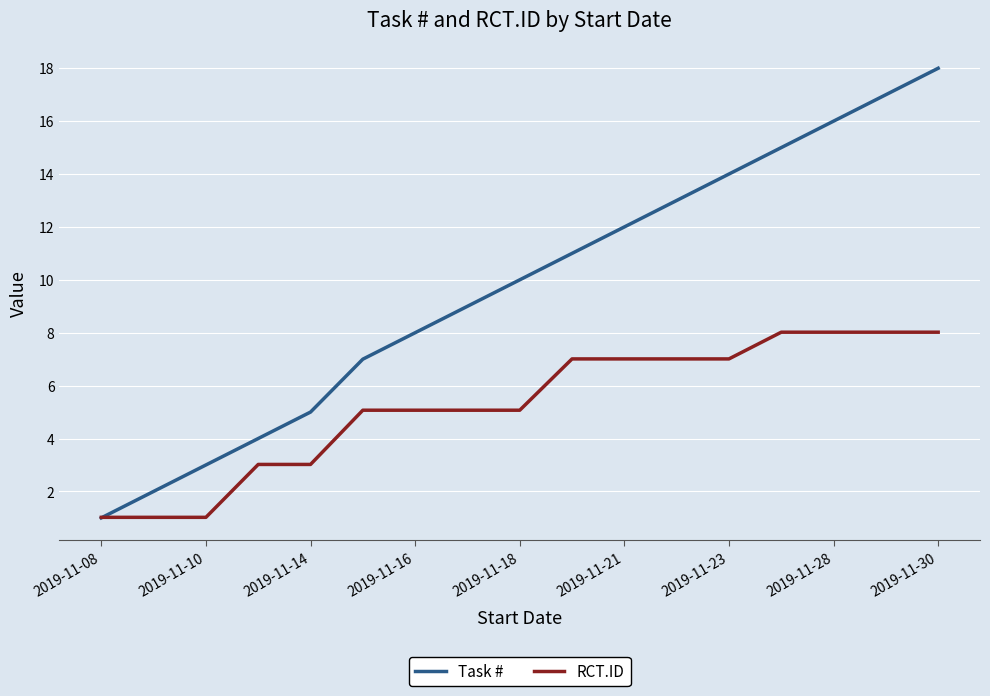

What is the sum of all Task # values?

165.0